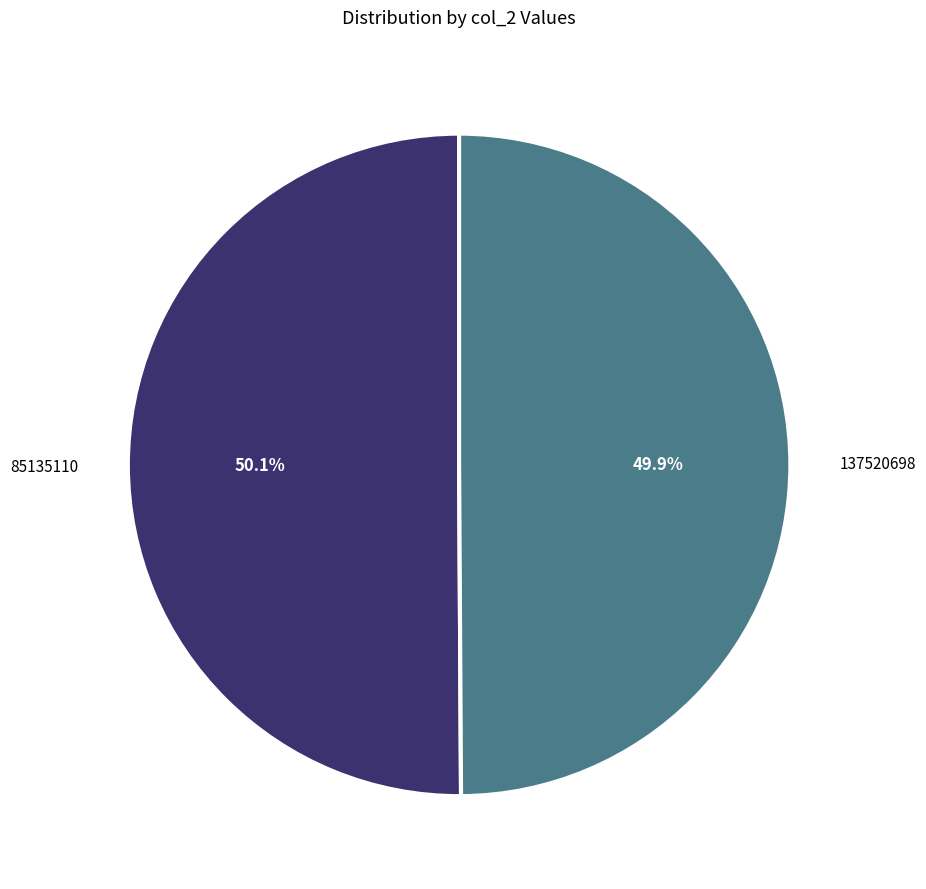

What portion of the pie excludes 85135110?

49.9%